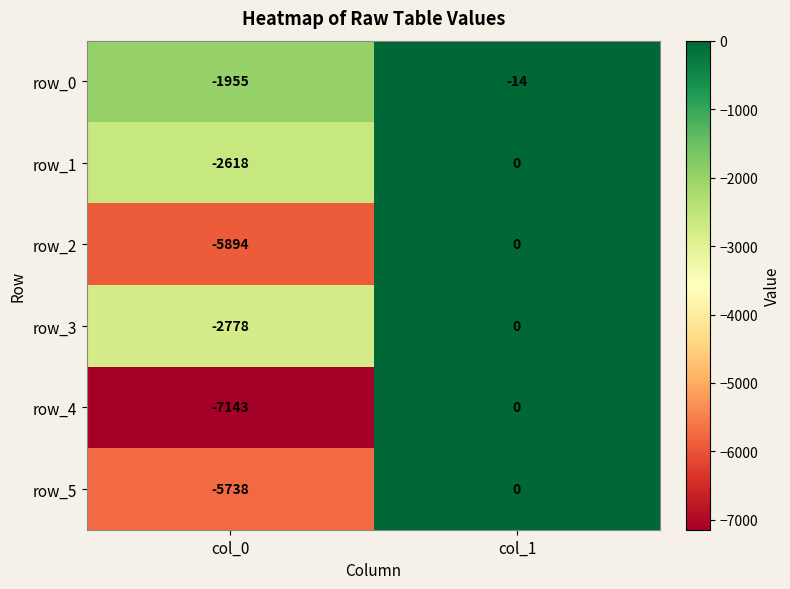

Between col_0 and col_1, which series saw the biggest shift?

row_4